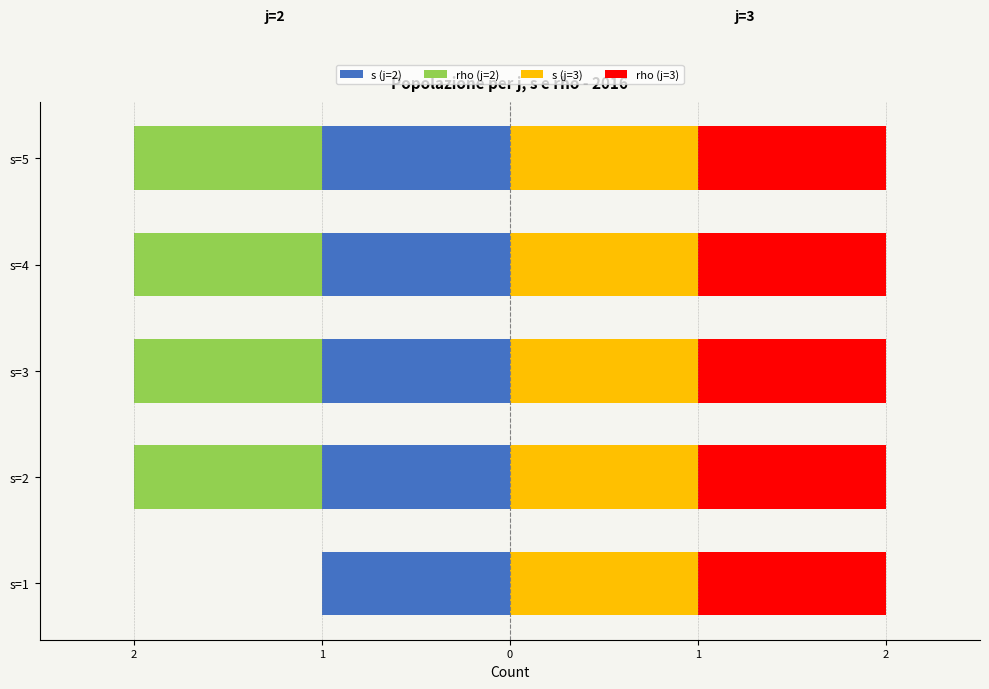

What is the minimum value shown in the chart?

-1.0